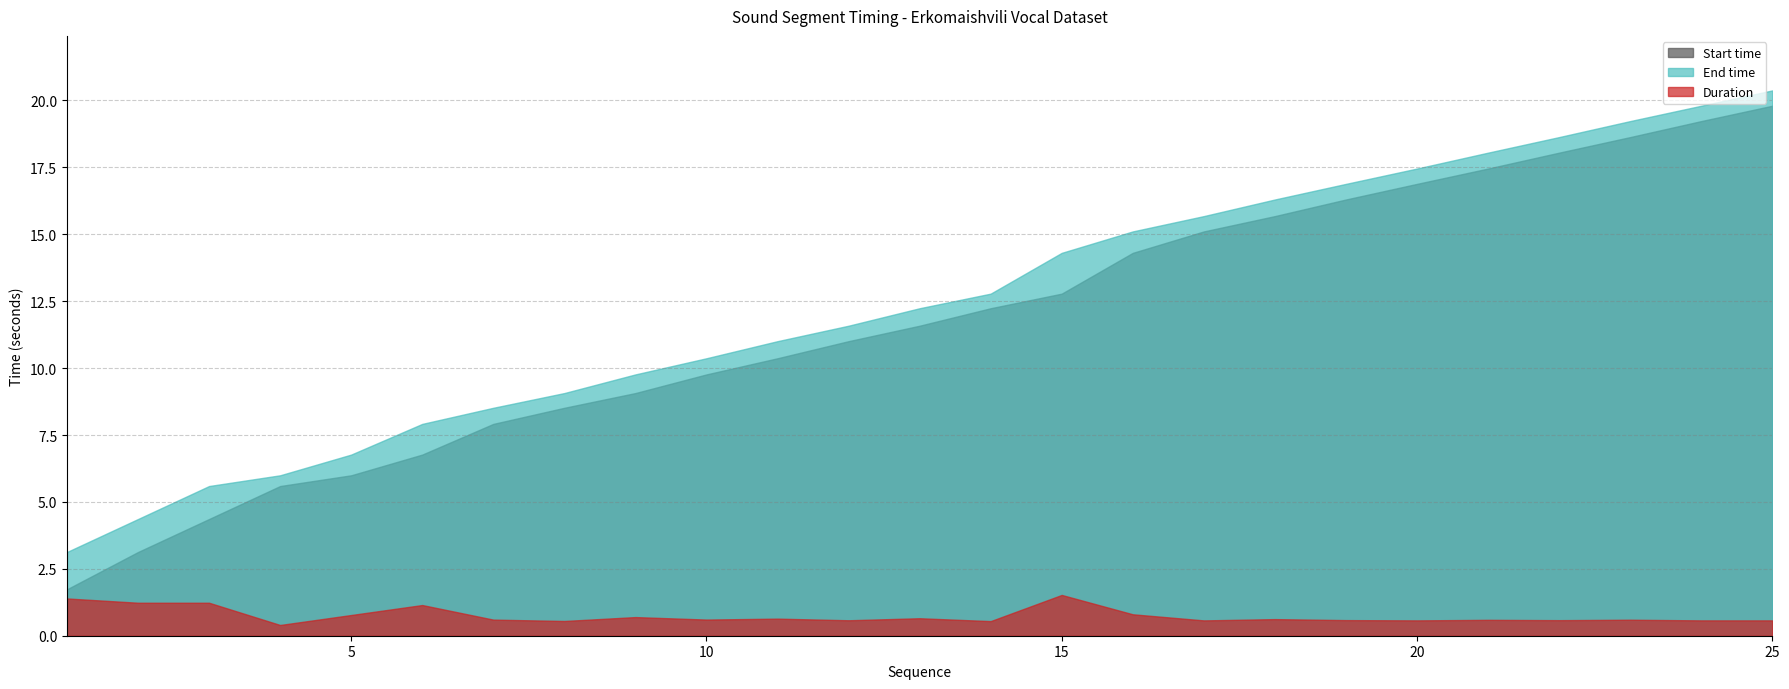

The End time series shows 23.2 at 19. True or false?

False